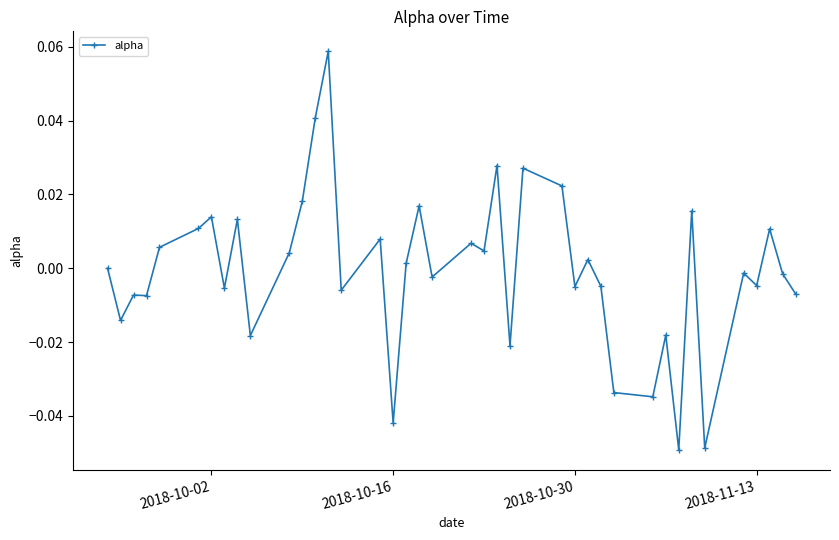

True or false: there are more than 0 points higher than both neighbors.

True